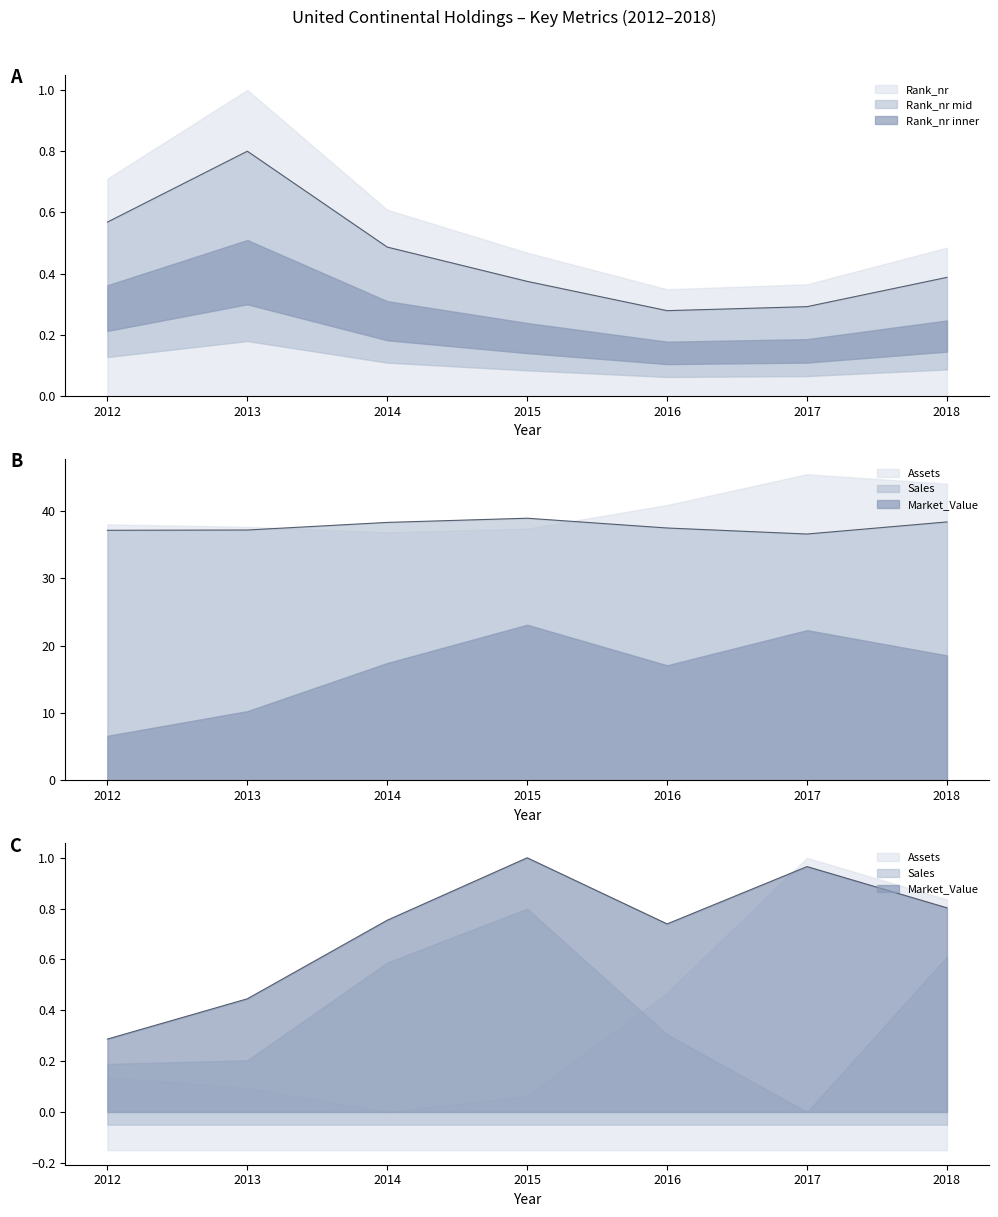

Is the value of Sales at 2015 greater than the value of Market_Value at 2015?

Yes